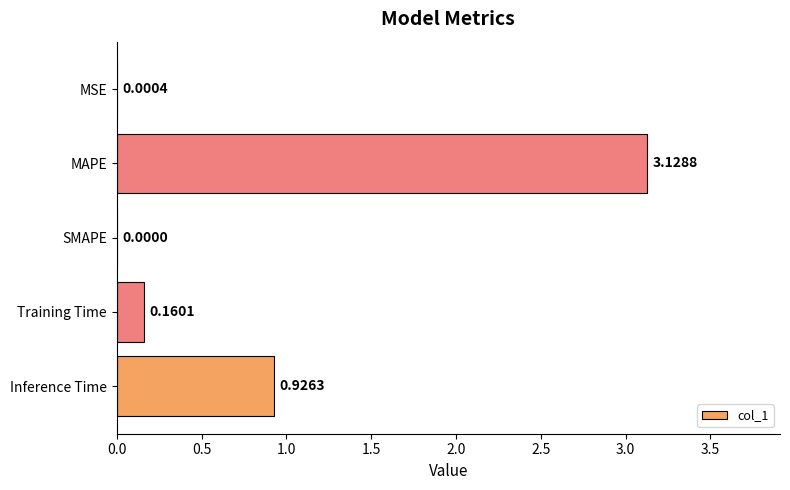

Which category has the highest value across all series?

MAPE